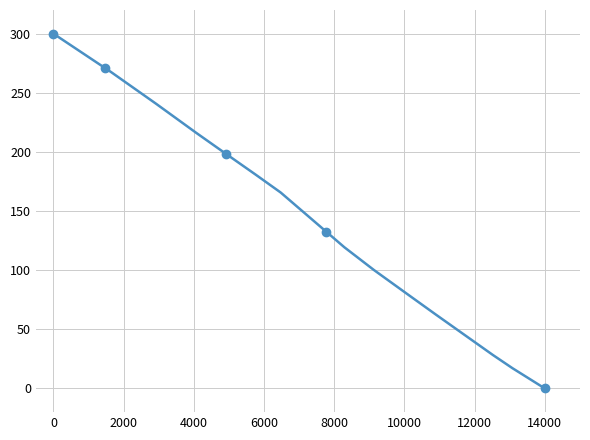

What value does the data have at 0?

300.0